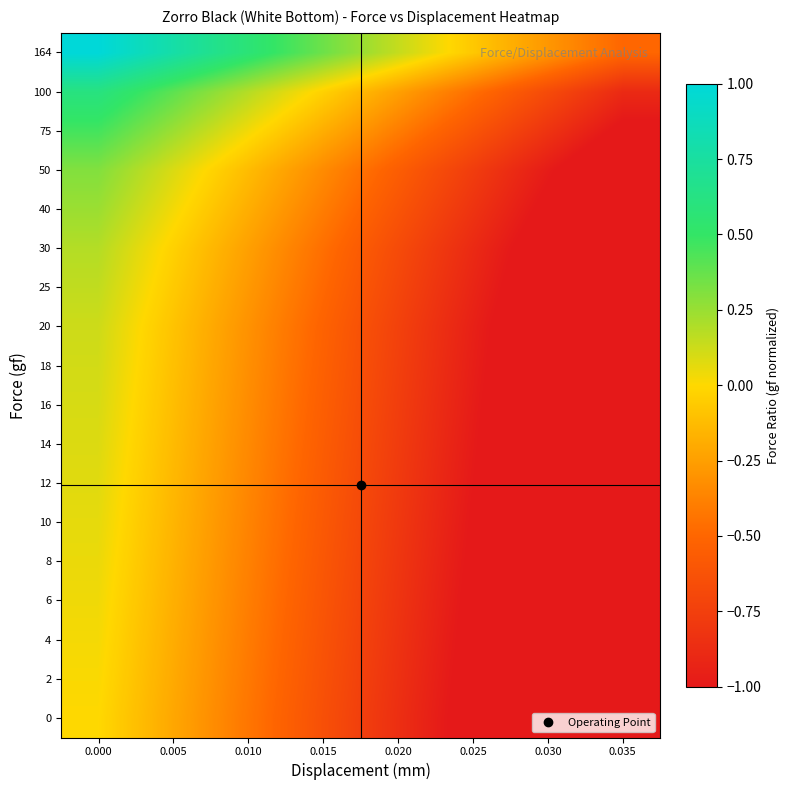

List the series in order of their peak value, lowest first.

0, 2, 4, 6, 8, 10, 12, 14, 16, 18, 20, 25, 30, 40, 50, 75, 100, 164